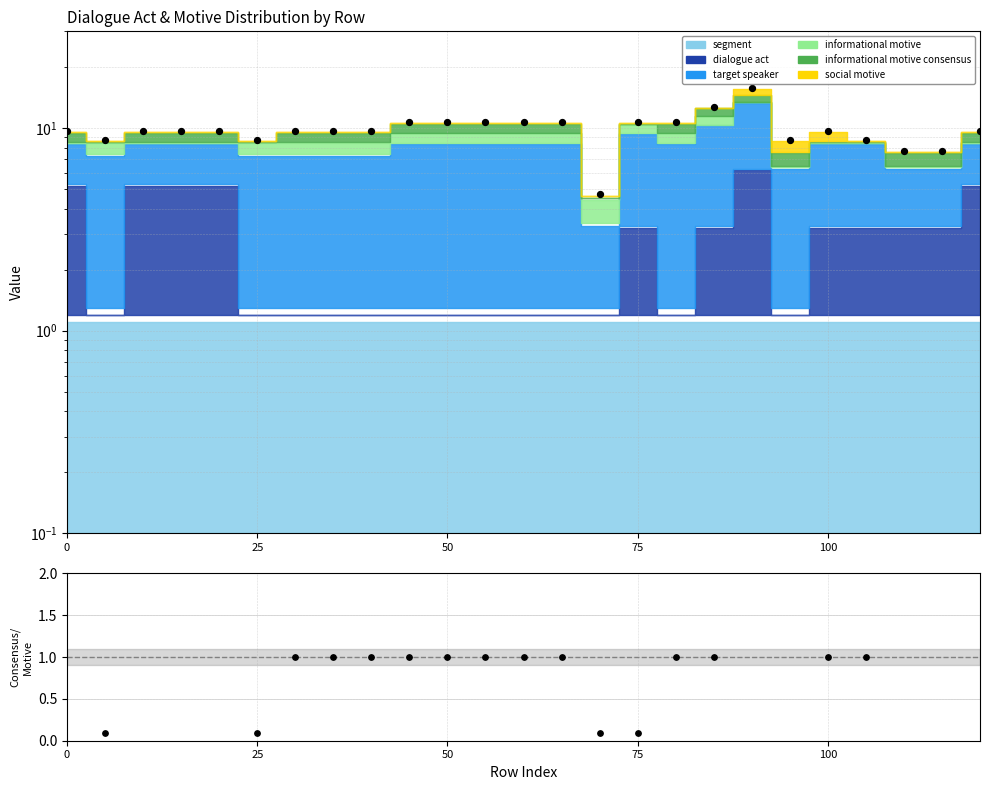

Which series reaches the minimum Y coordinate?

Consensus/Motive